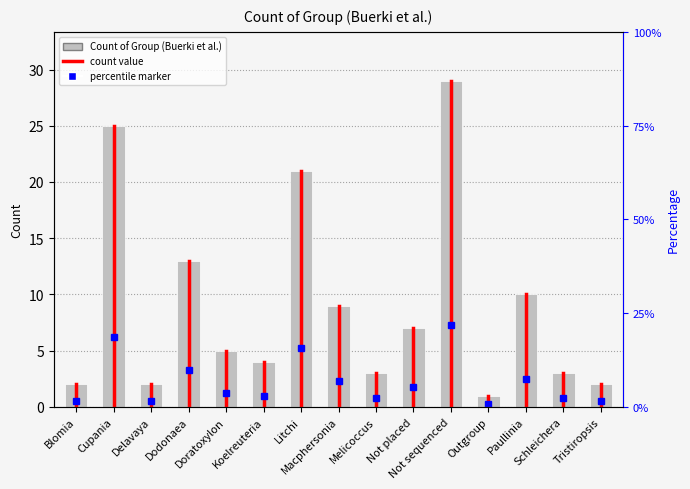

How many distinct data groups are displayed?

1